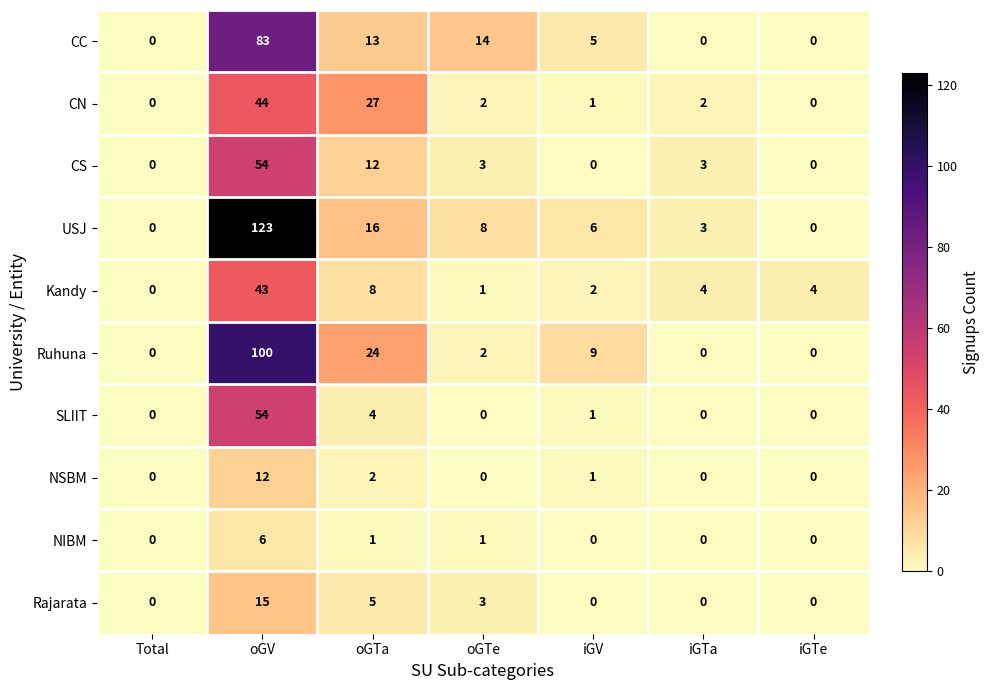

What is the average value of the USJ series?

22